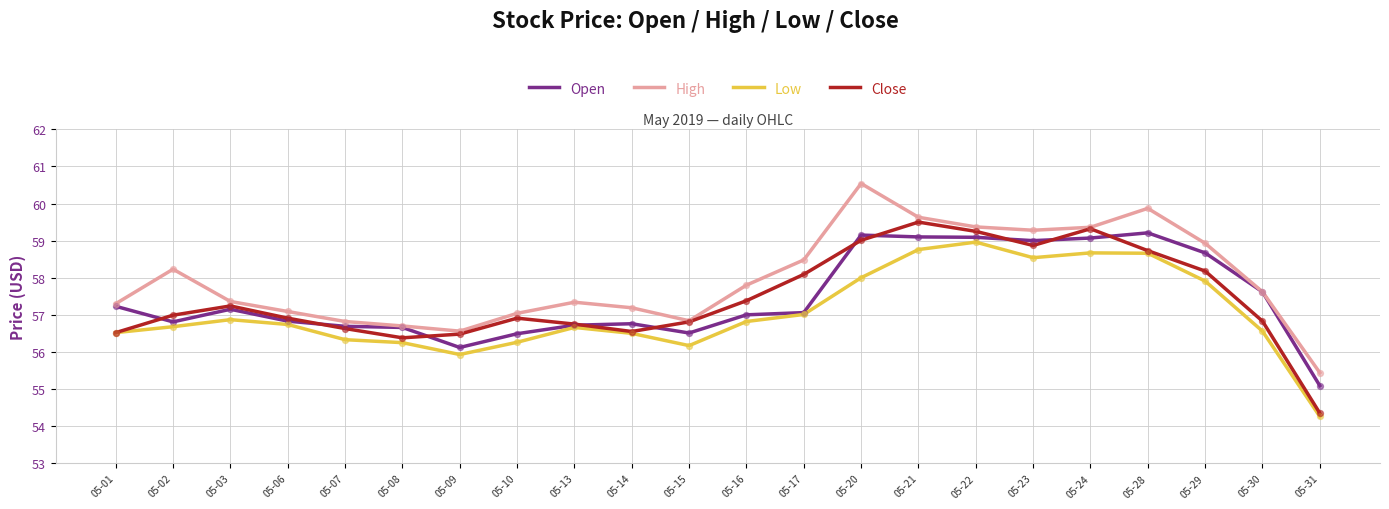

What is the difference between the highest and lowest values at 05-29?

1.0